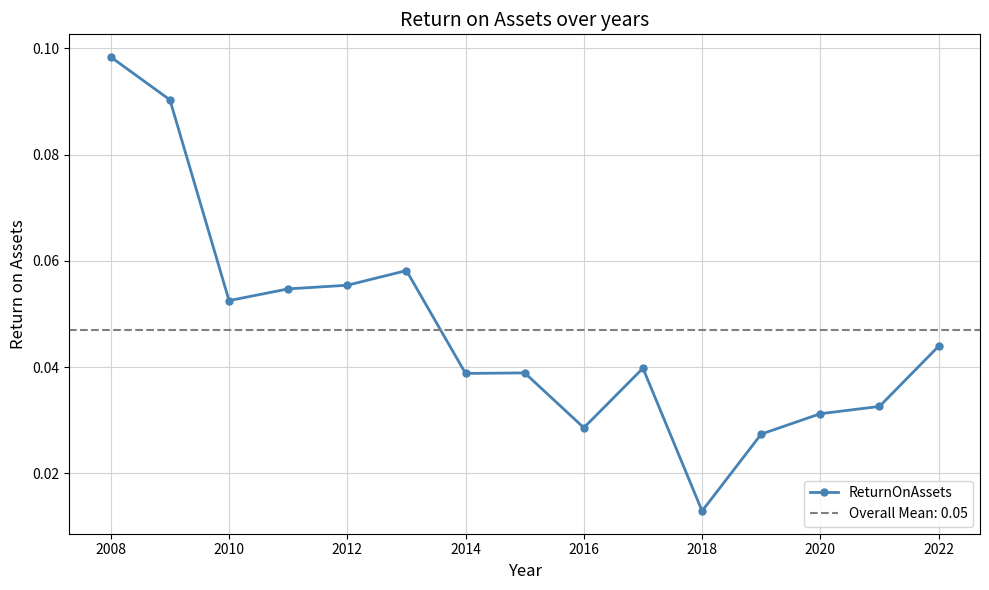

Which category has the highest value in the ReturnOnAssets series?

2008